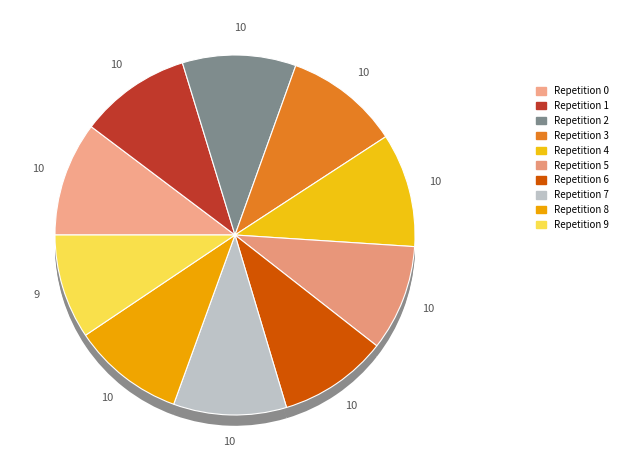

What is the smallest slice in the pie chart?

outer-repetition9